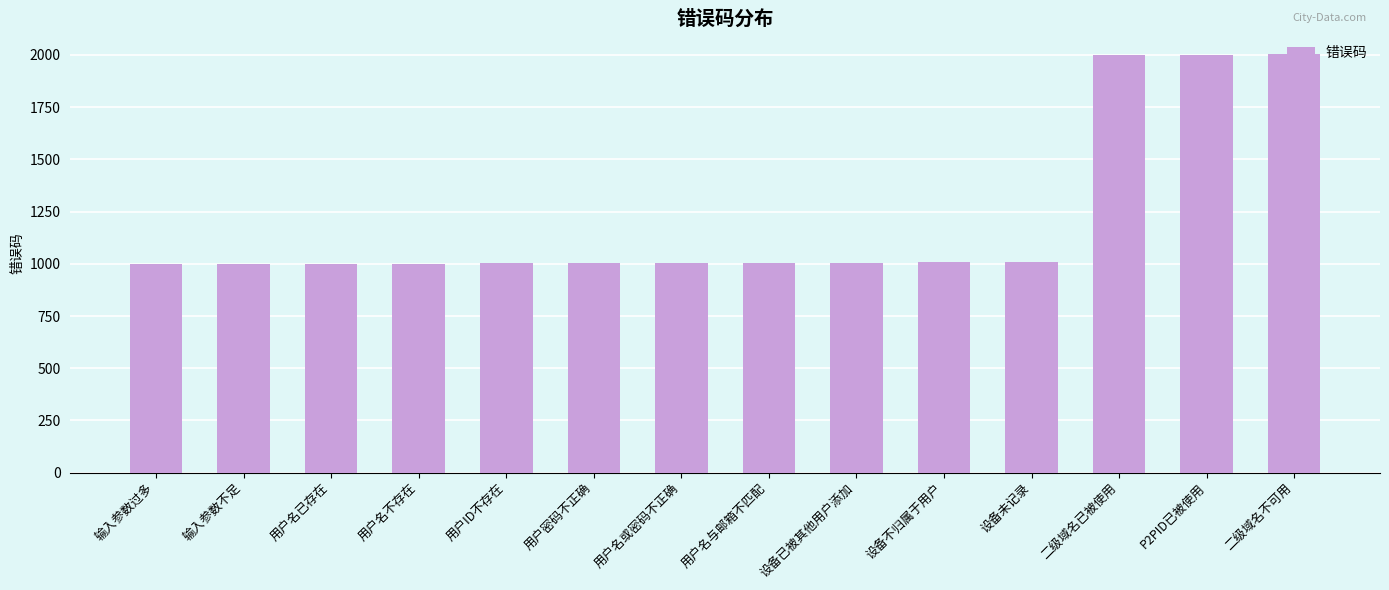

What is the ratio of the value at 输入参数不足 to the value at P2PID已被使用?

0.5